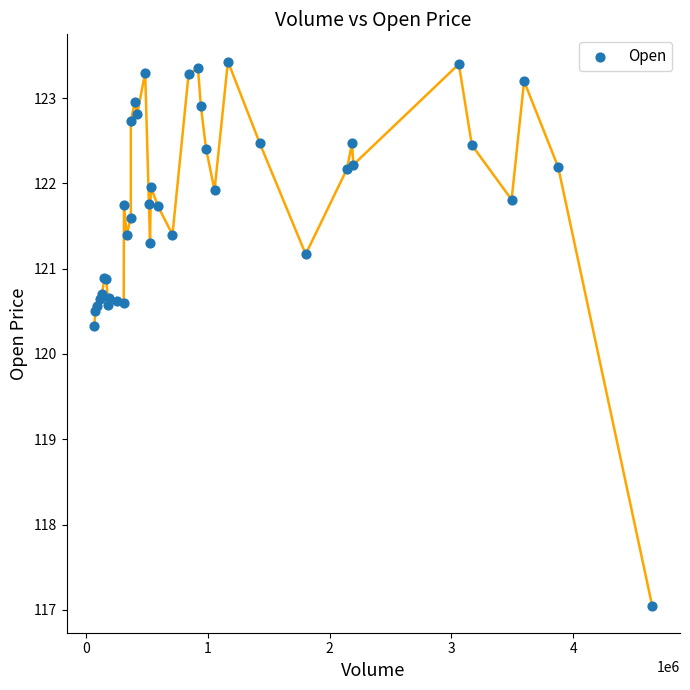

What Y value in the scatter plot is closest to 120?

120.3